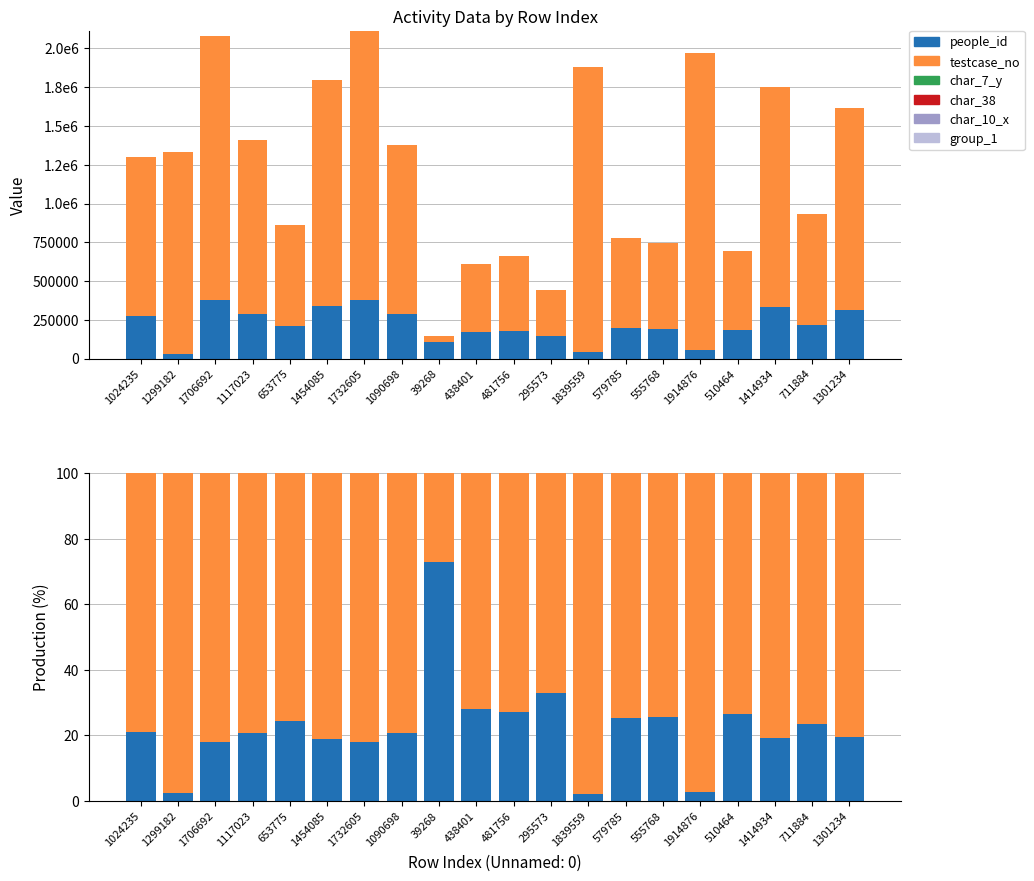

What value does the people_id series have at 1024235?

21.1